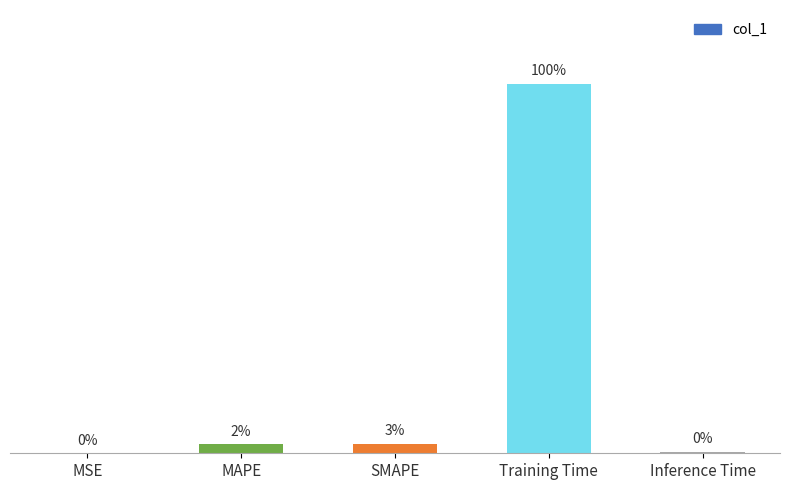

Between Training Time and Inference Time, which is larger?

Training Time